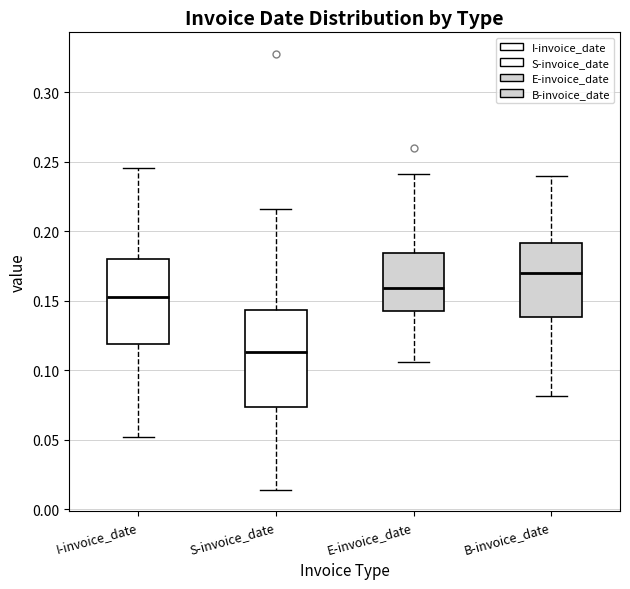

Where does the median line of the box for B-invoice_date sit on the y-axis? The values are not printed on the chart, so give them approximately, as read against the axis.

0.170